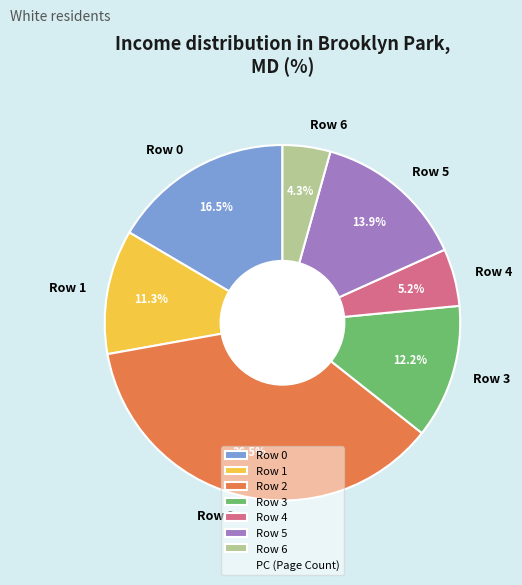

What portion of the pie excludes Row 4?

94.8%